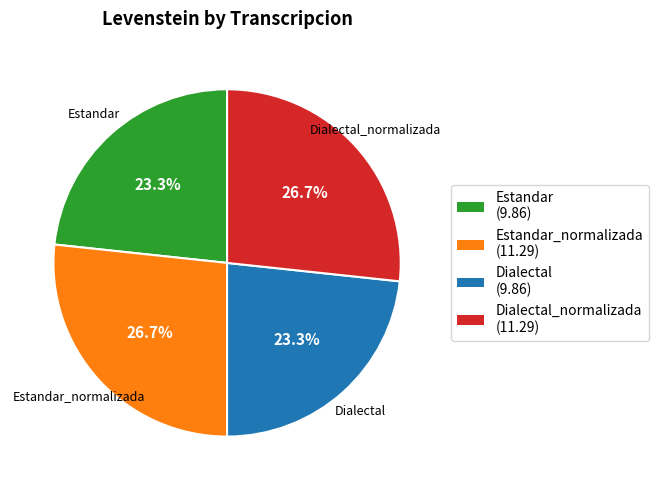

Is there any slice that represents more than half of the pie?

No